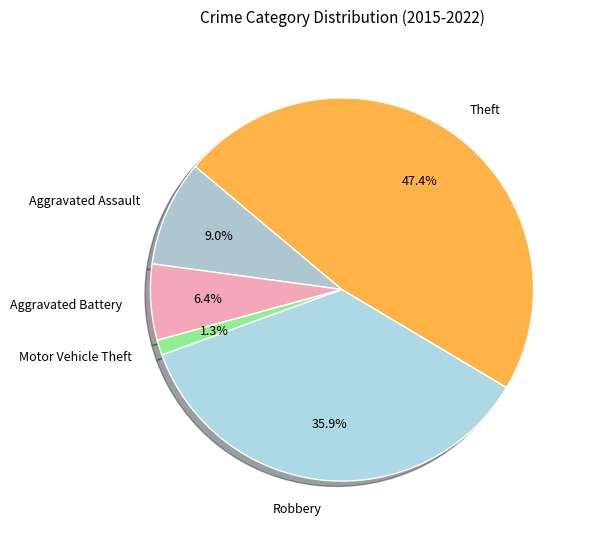

Which has a higher value, Theft or Aggravated Assault?

Theft